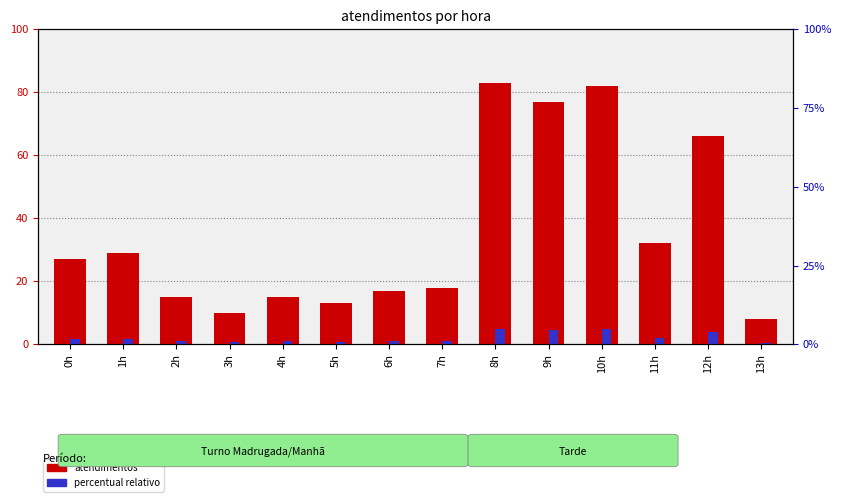

What is the difference between the percentual relativo values at 7h and 6h?

0.1